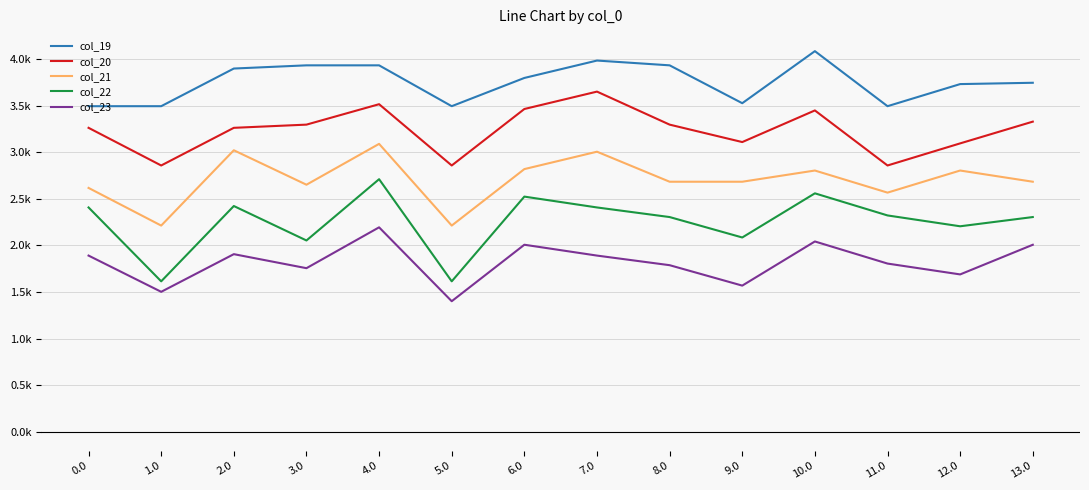

What are all the series names shown in the legend?

col_19, col_20, col_21, col_22, col_23